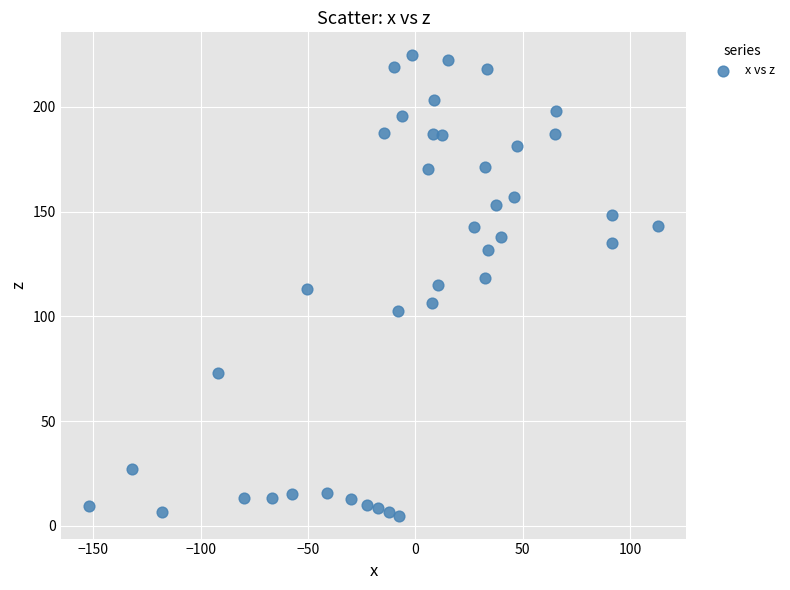

What is the range of Y values (max minus min)?

219.6